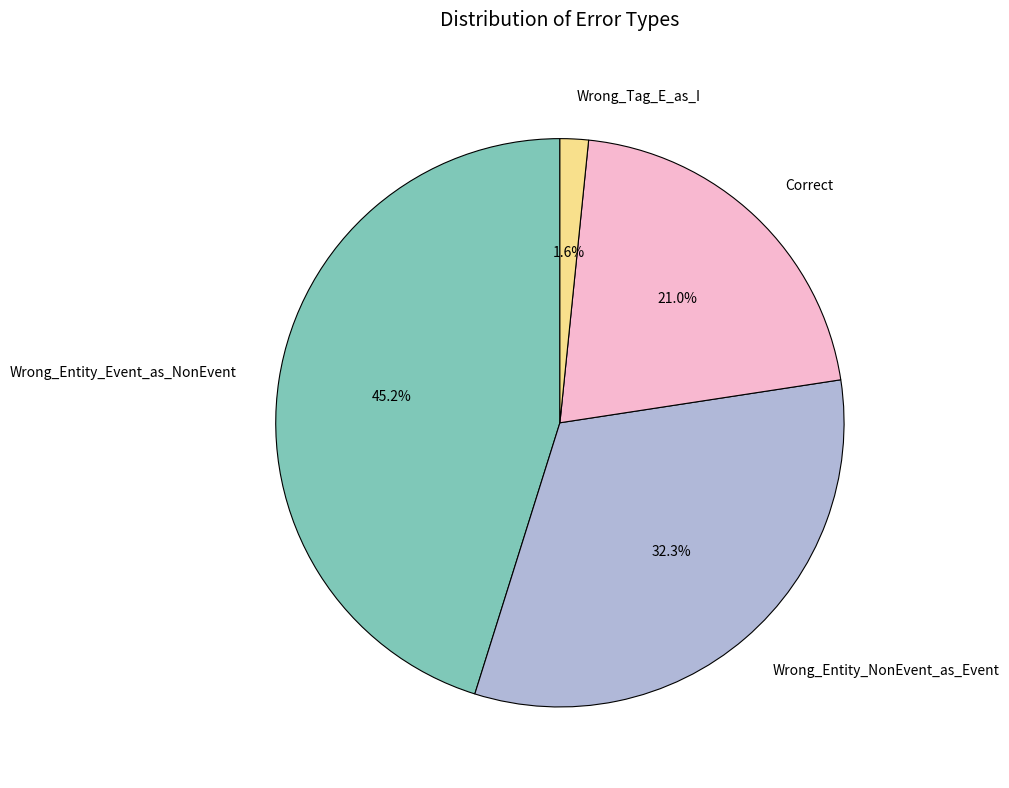

To the nearest percent, what portion does Wrong_Entity_NonEvent_as_Event represent?

32%